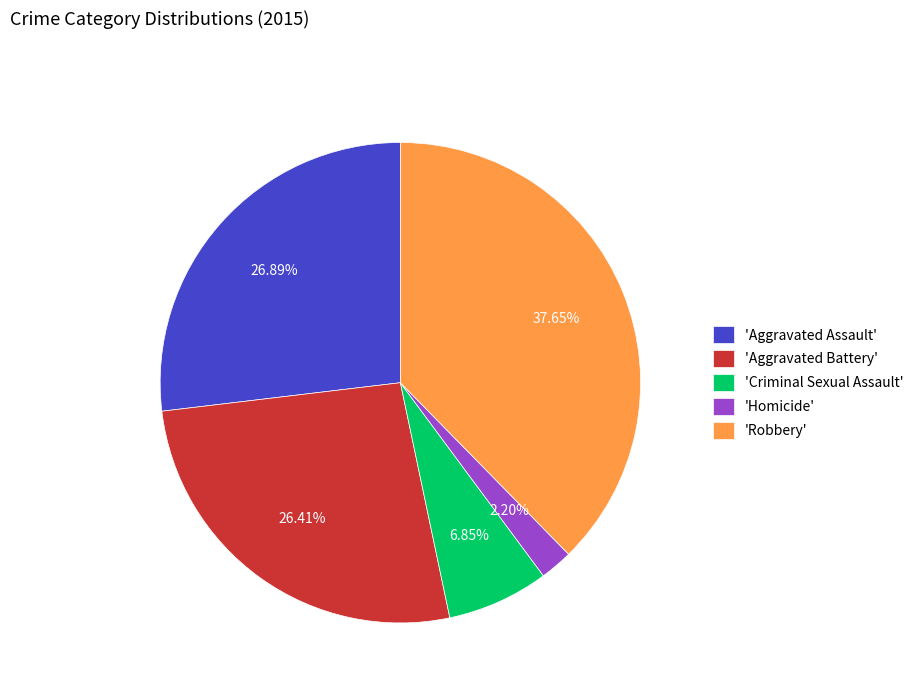

Which slice is the smallest?

'Homicide'